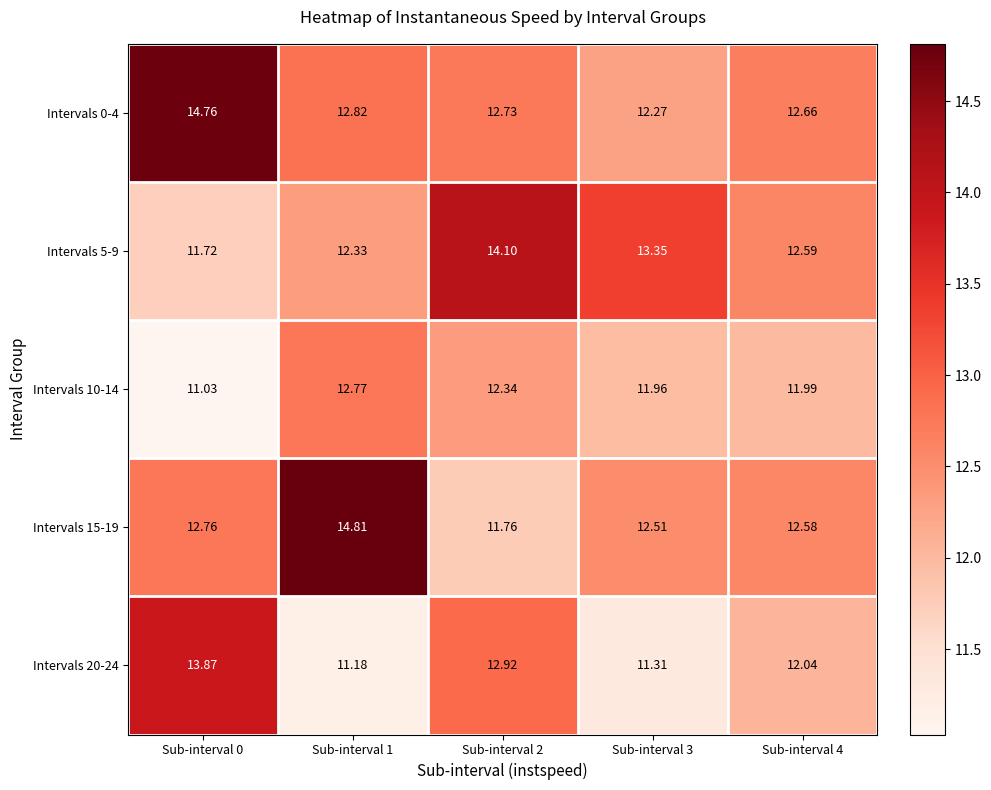

At how many categories does at least one series exceed 11?

5